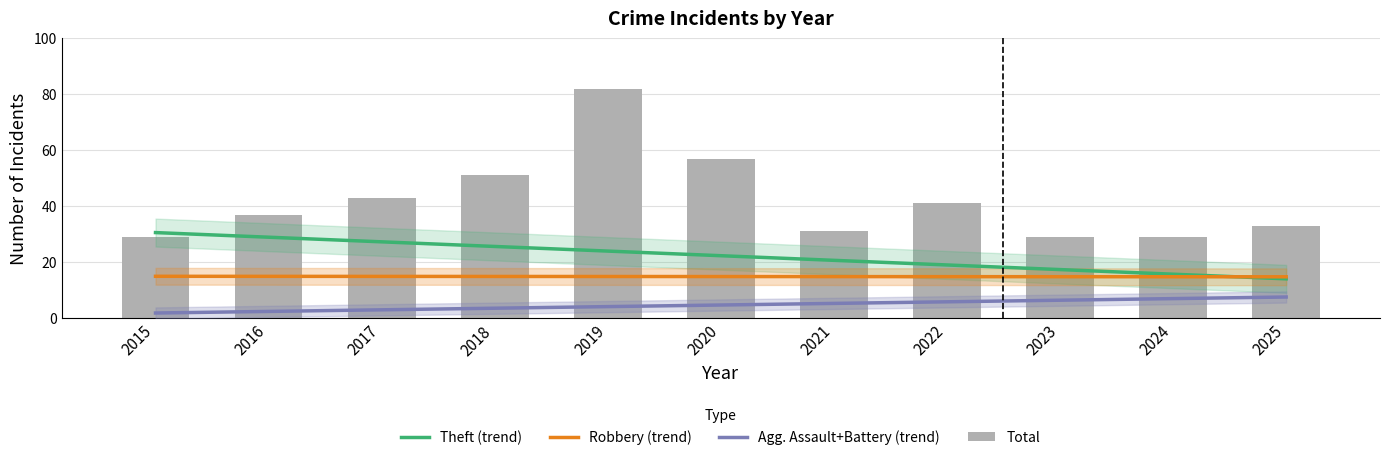

At how many categories does at least one series exceed 63?

1